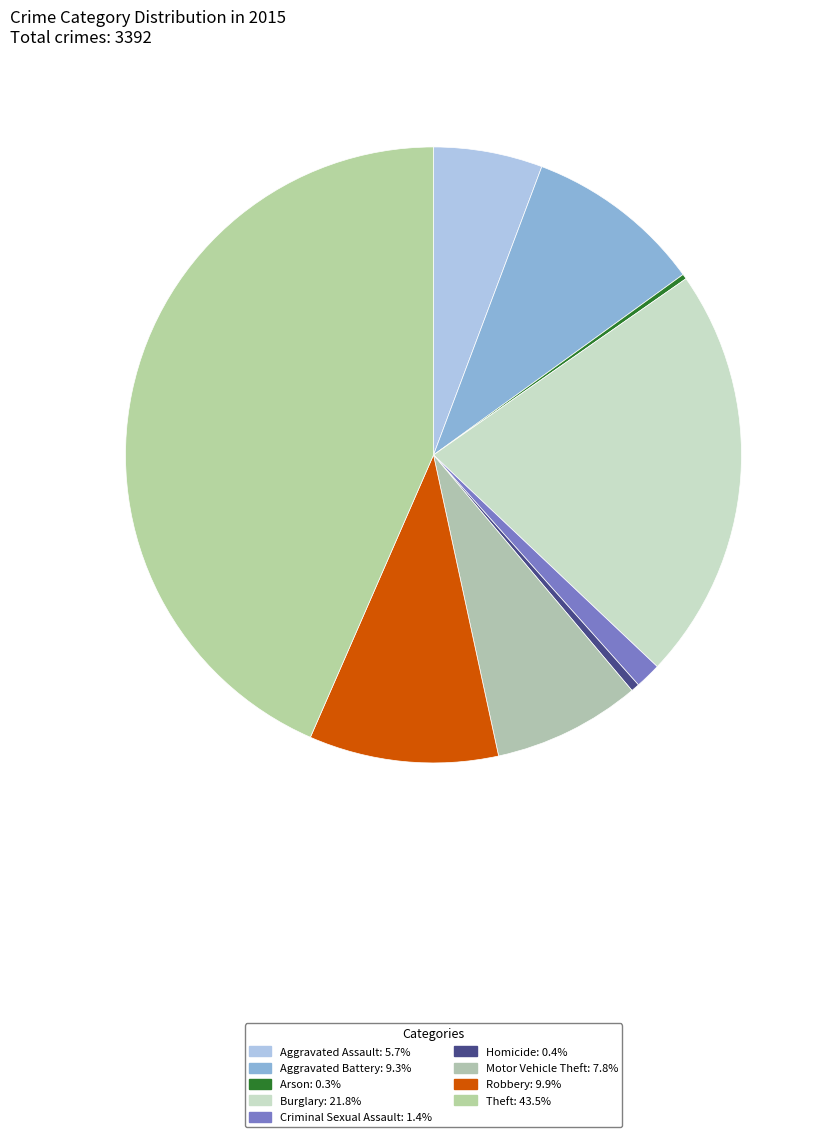

What is the largest slice in the pie chart?

Theft